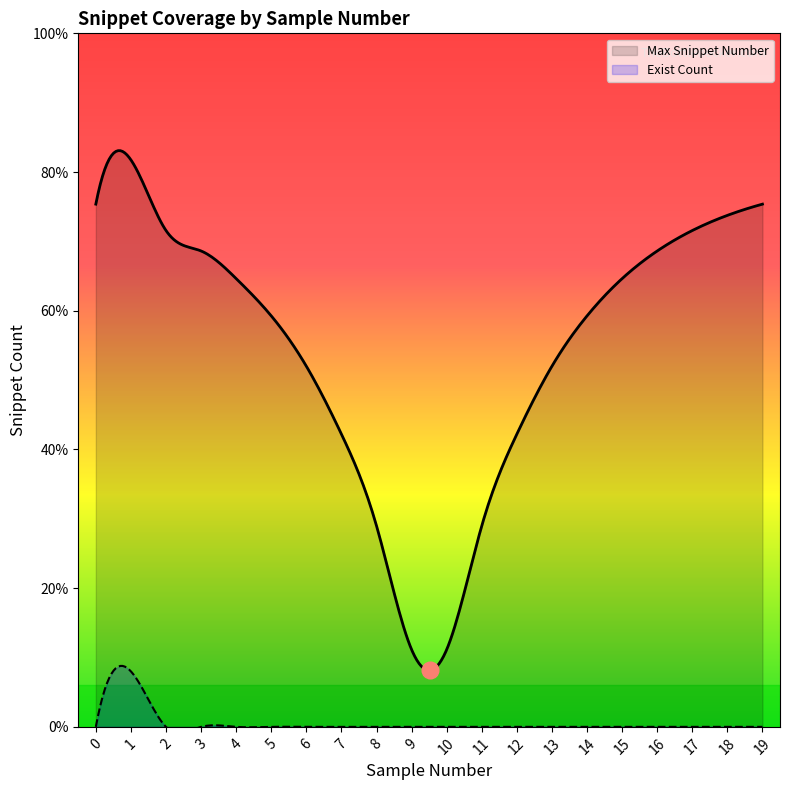

List the series in order of their peak value, highest first.

Max Snippet Number, Exist Count